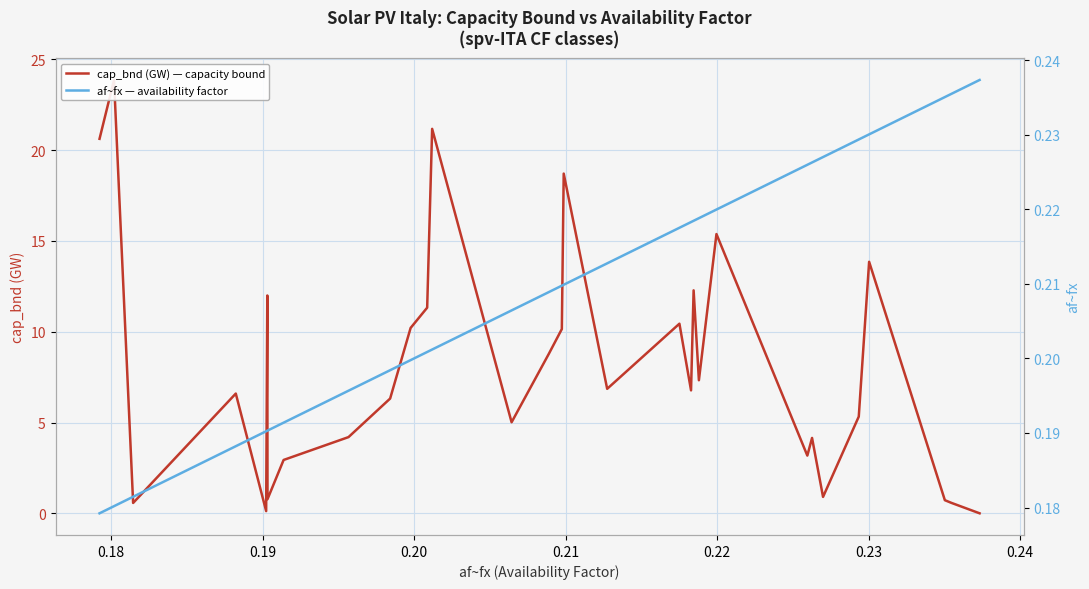

What is the difference between the second highest and minimum values in the af~fx — availability factor series?

0.1